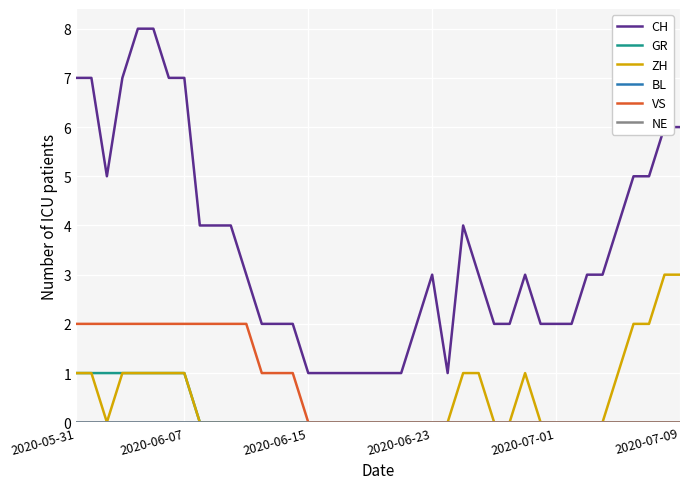

How many lines are shown in the chart?

6